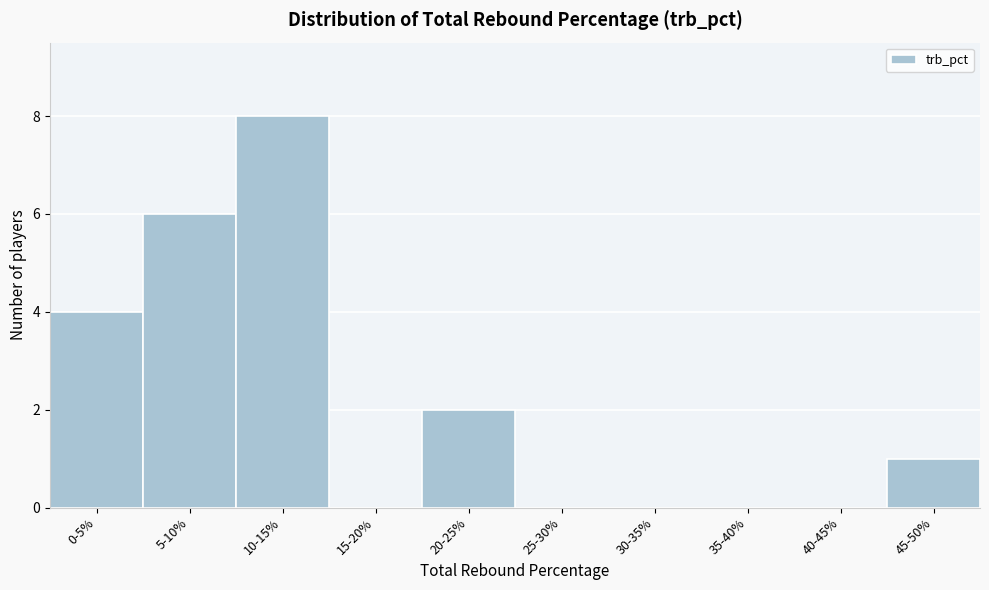

Reading left to right, what are all the values shown in this chart?

0-5%=4	5-10%=6	10-15%=8	15-20%=0	20-25%=2	25-30%=0	30-35%=0	35-40%=0	40-45%=0	45-50%=1